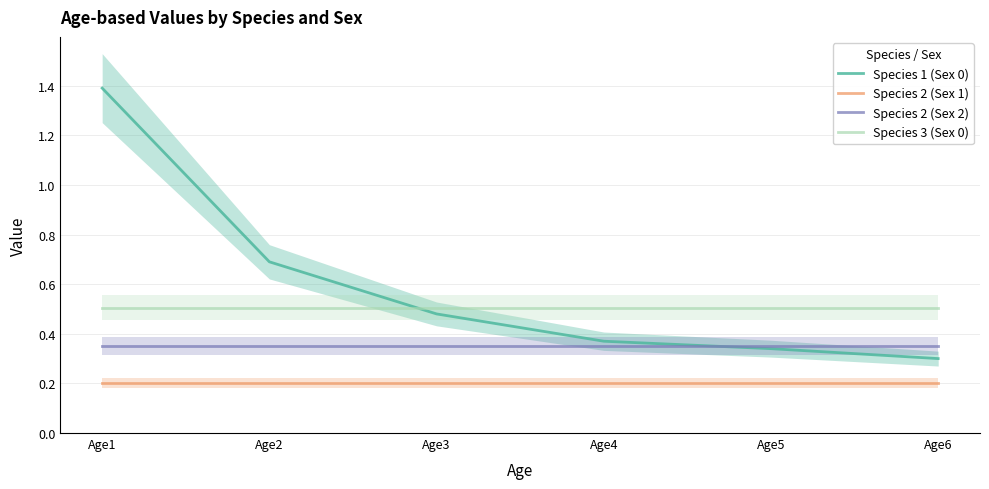

At which label is Species 3 (Sex 0) closest to 0?

Age1